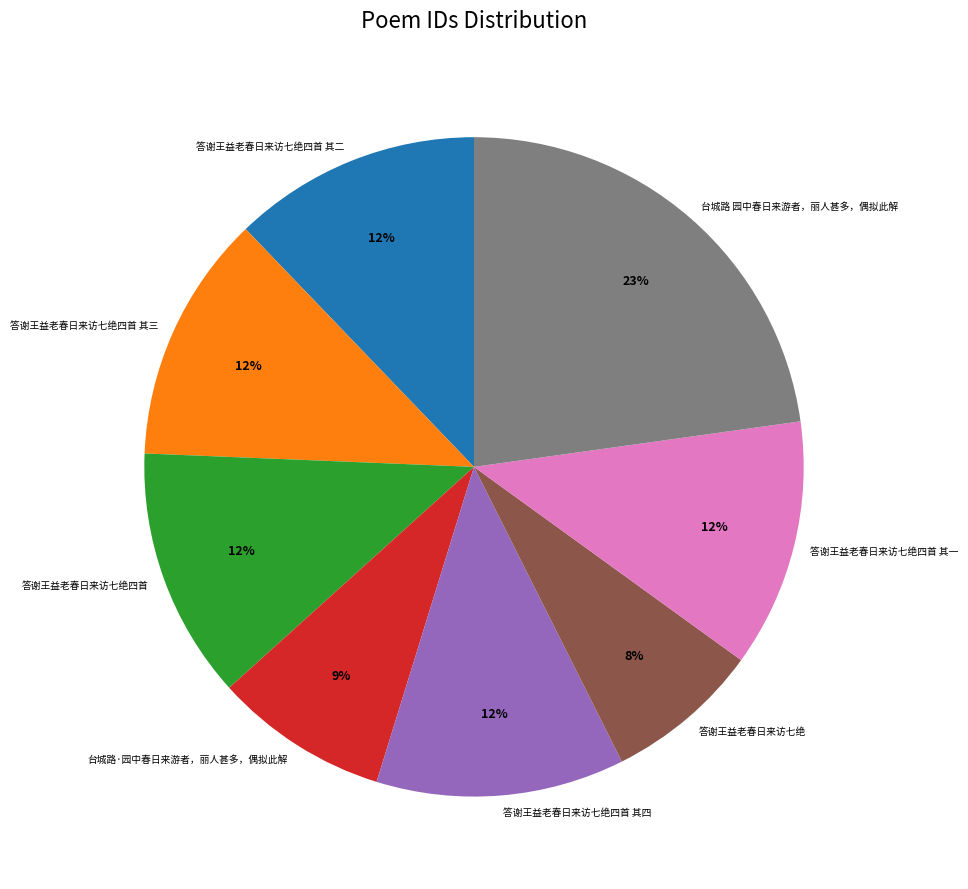

Which has a higher value, 台城路·园中春日来游者，丽人甚多，偶拟此解 or 答谢王益老春日来访七绝四首?

答谢王益老春日来访七绝四首